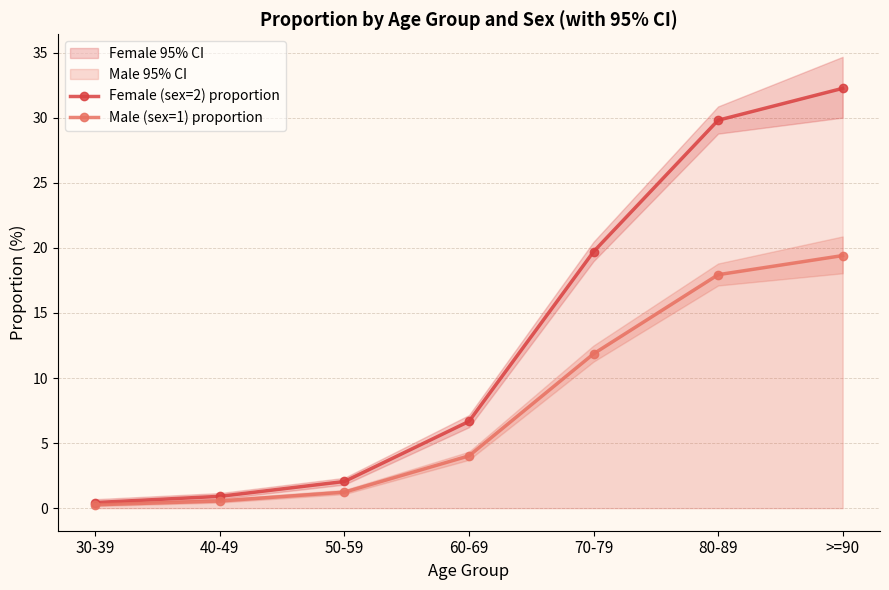

What position from the right is 50-59?

5